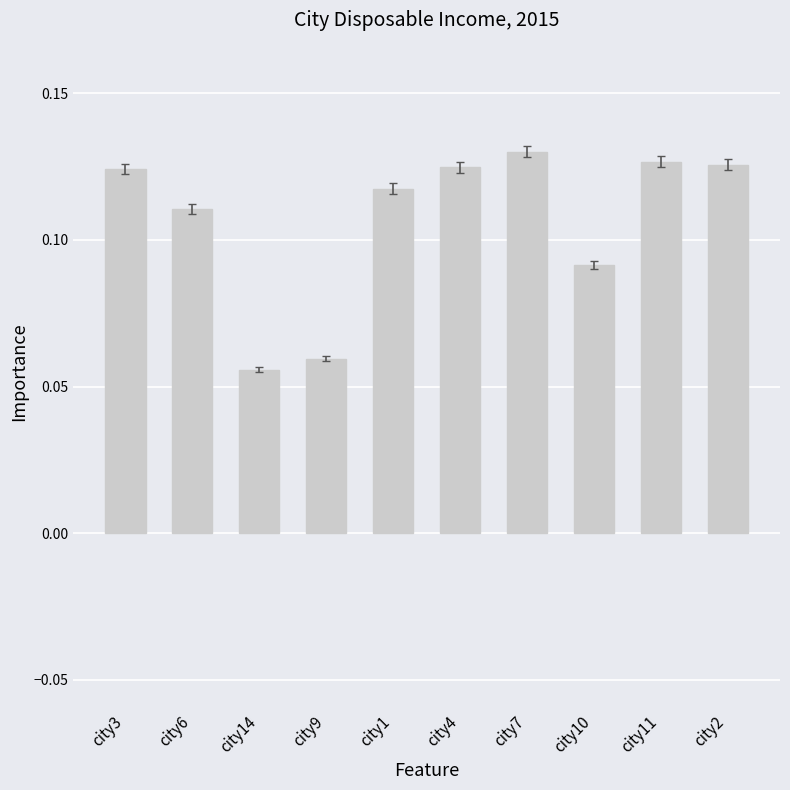

What is the sum of the values at city11 and city2?

0.3